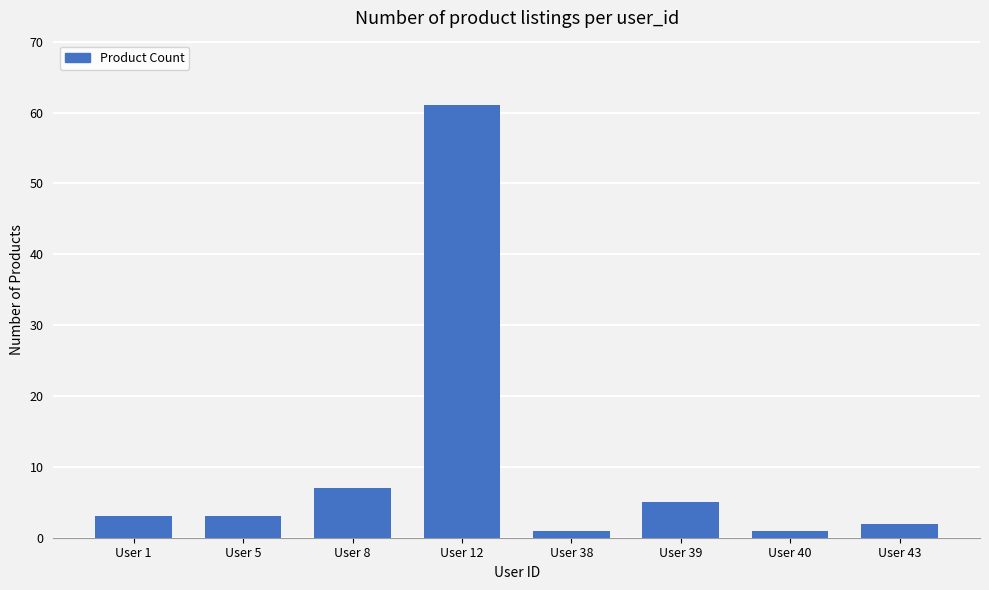

Does the chart contain stacked bars?

No